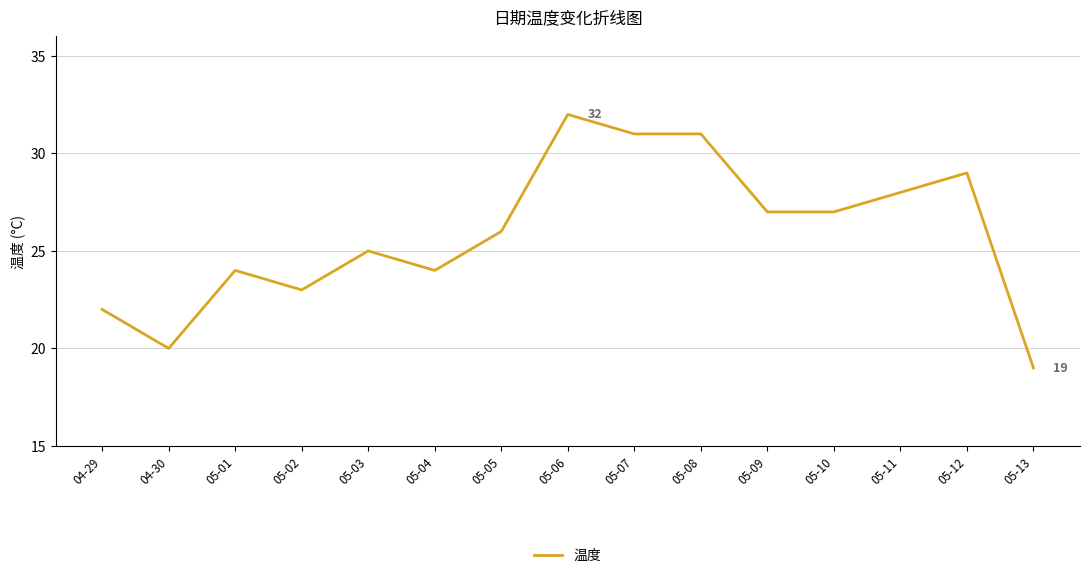

What is the difference between the second highest and second lowest values?

11